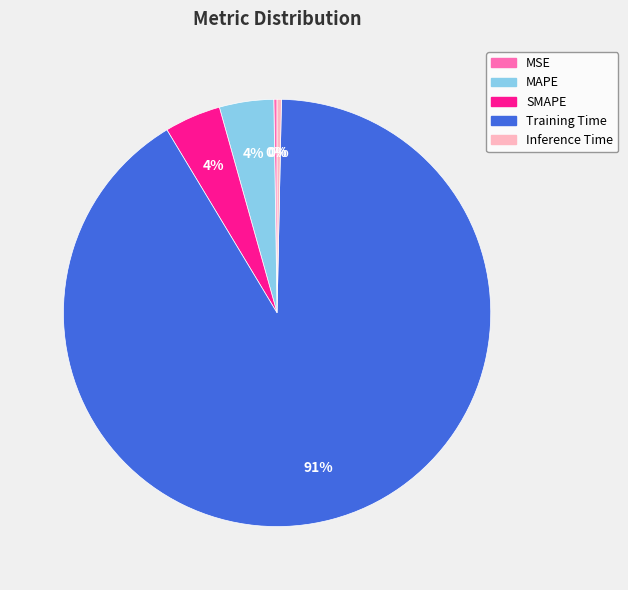

Which slice is the largest?

Training Time